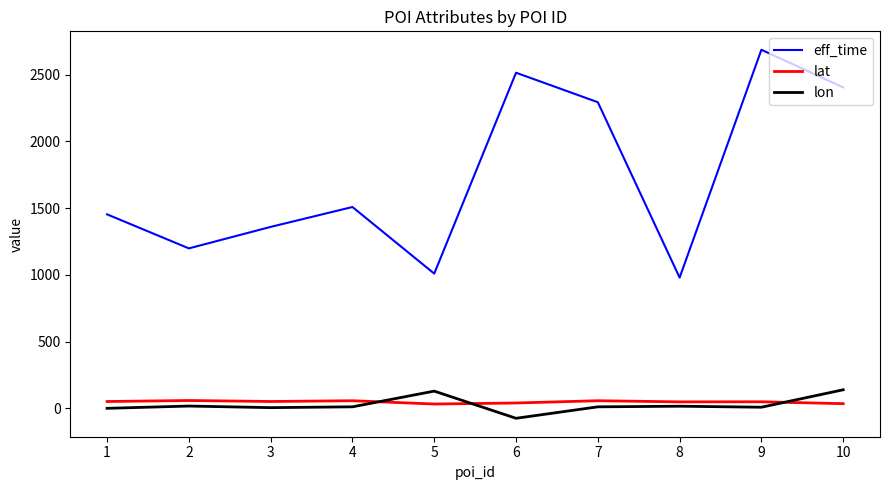

The lat series shows 59.4 at 2. True or false?

True